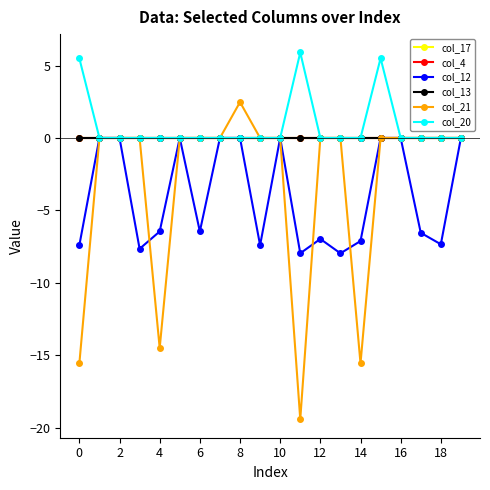

Does the chart have visible grid lines?

No